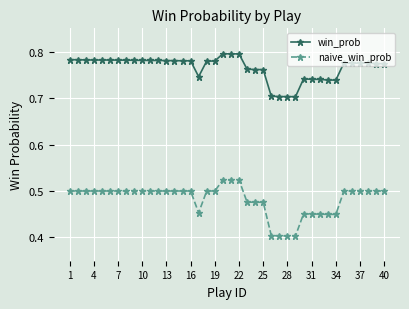

What is the sum of all naive_win_prob values?

19.3